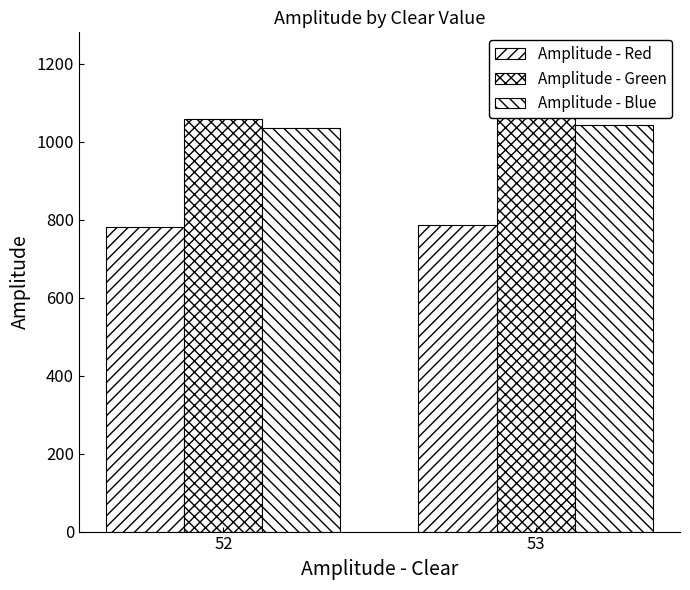

What is the difference between the maximum and minimum values in the Amplitude - Red series?

7